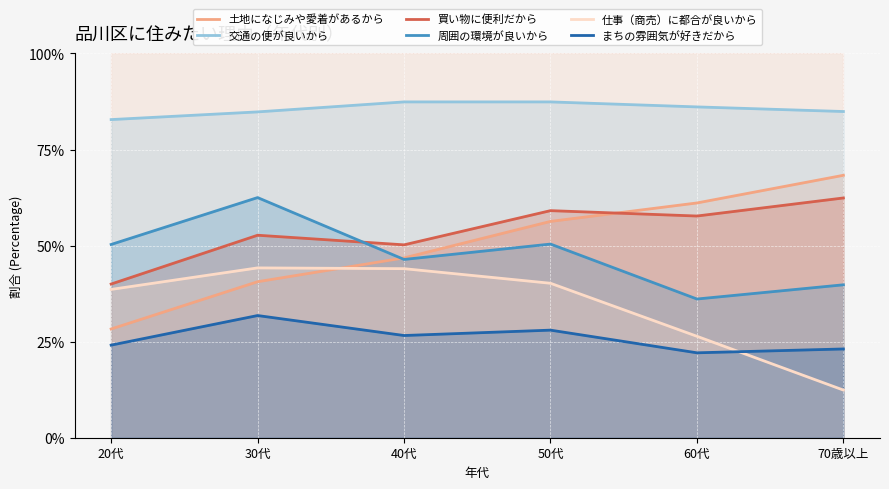

Is it true that 周囲の環境が良いから equals 15.5 at 30代?

False